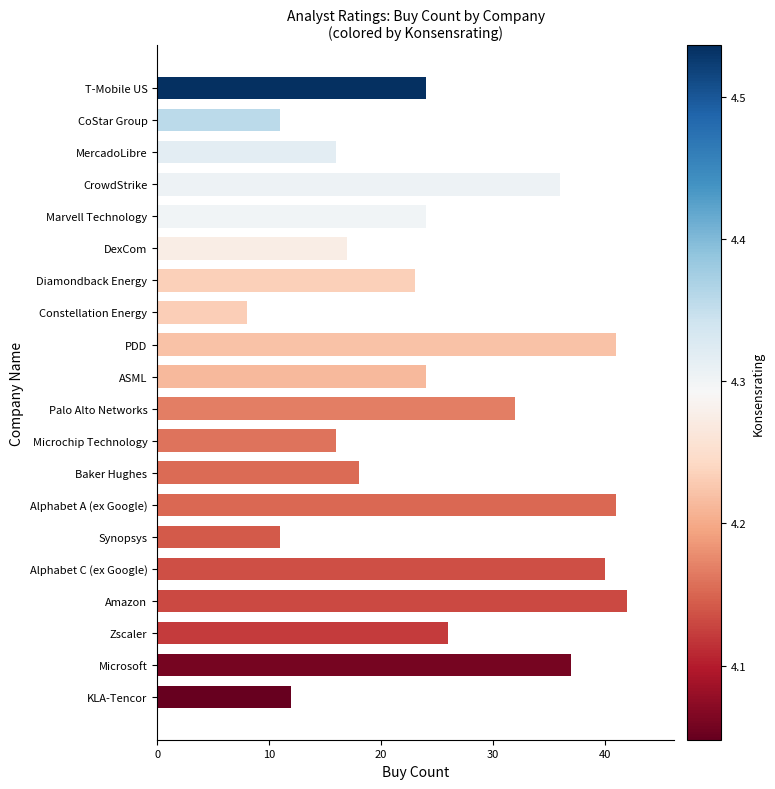

Is it true that the value at Baker Hughes is 18?

True